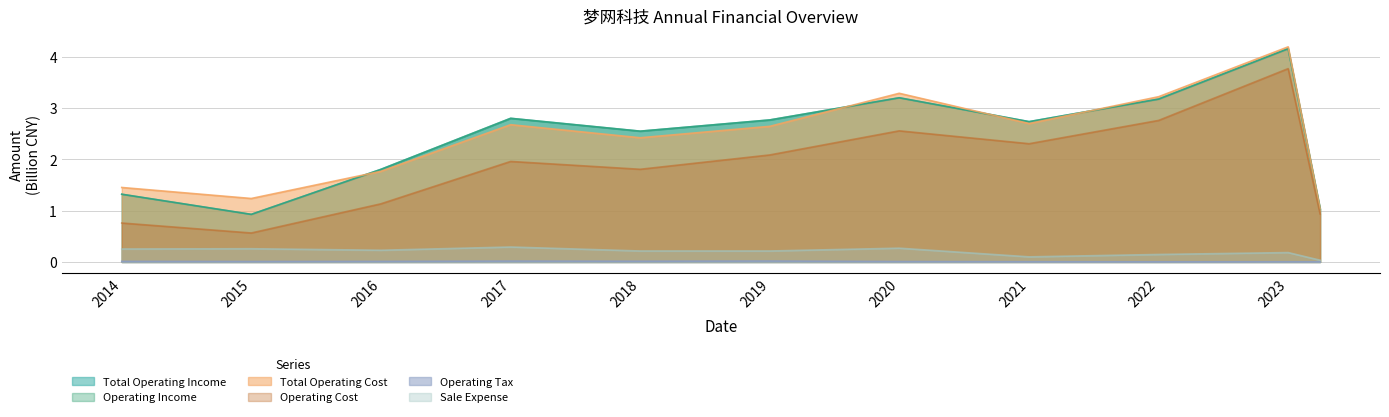

At 2018-12-31, list the series in order from largest to smallest.

Total Operating Income, Operating Income, Total Operating Cost, Operating Cost, Sale Expense, Operating Tax